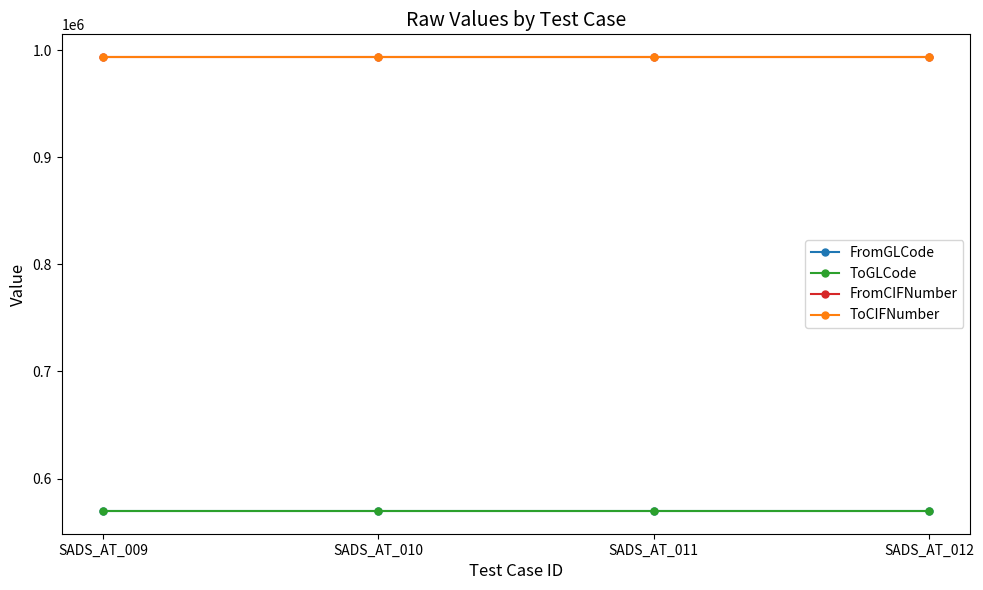

Rank the series by their maximum value, from lowest to highest.

FromGLCode, ToGLCode, FromCIFNumber, ToCIFNumber